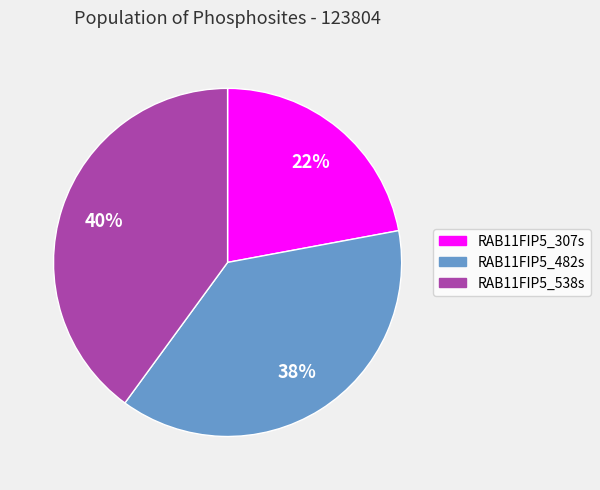

To the nearest percent, what is the difference between the RAB11FIP5_307s and RAB11FIP5_538s slice percentages?

18%